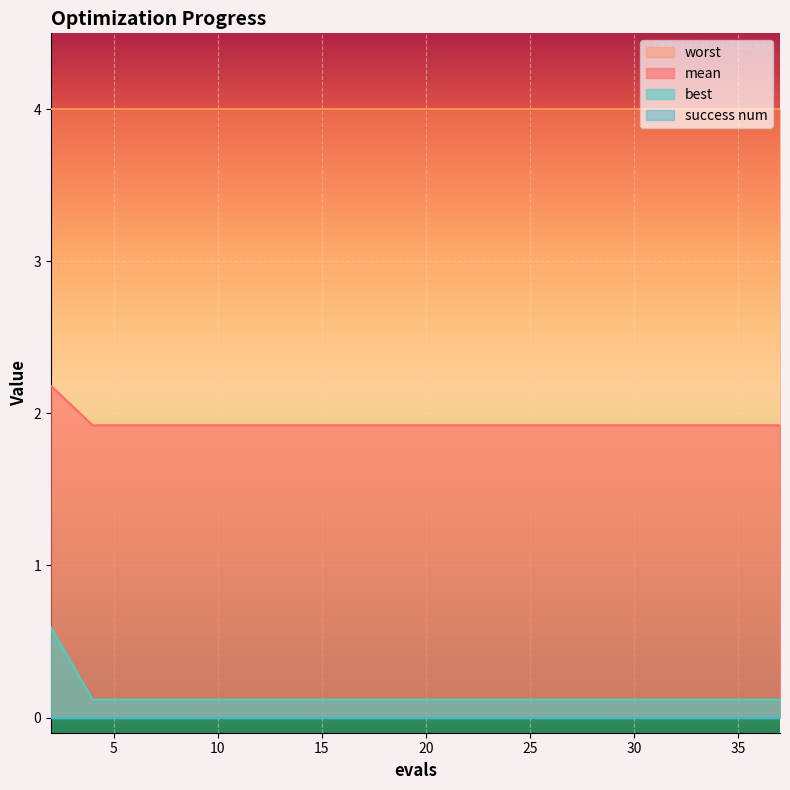

What is the maximum value shown in the chart?

4.0